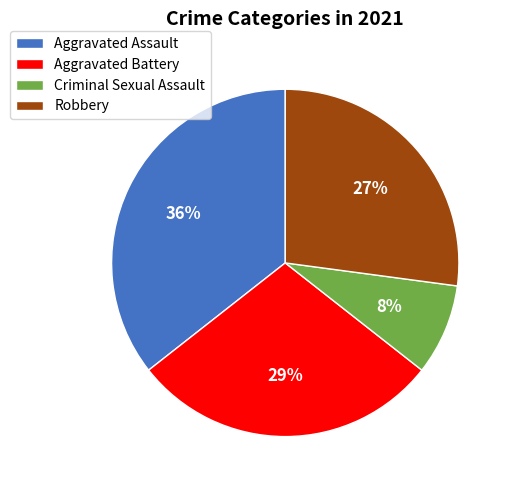

To the nearest percent, what is the difference between the Criminal Sexual Assault and Robbery slice percentages?

19%